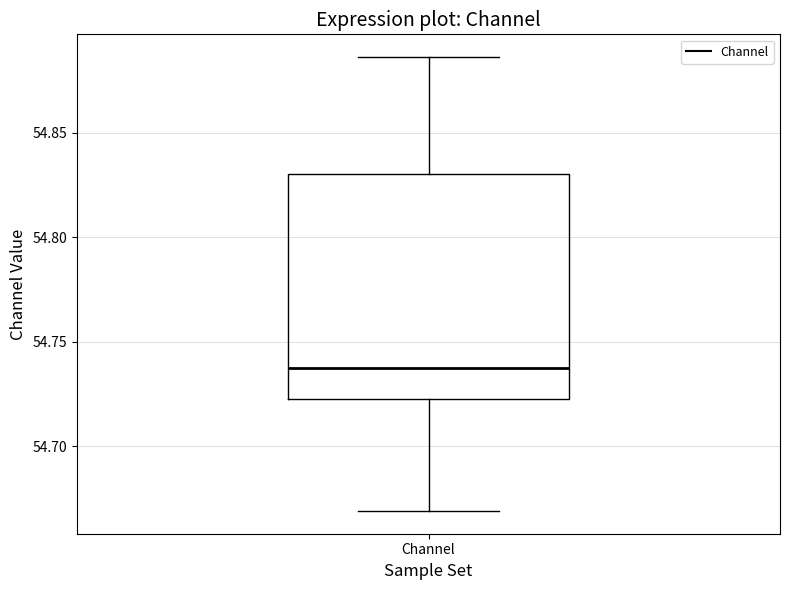

Read this box plot against the y-axis: the position of the median line, the range covered by the box, and the ends of both whiskers. The values are not printed on the chart, so give them approximately, as read against the axis.

median 54.735, box 54.720 to 54.830, whiskers 54.670 to 54.885